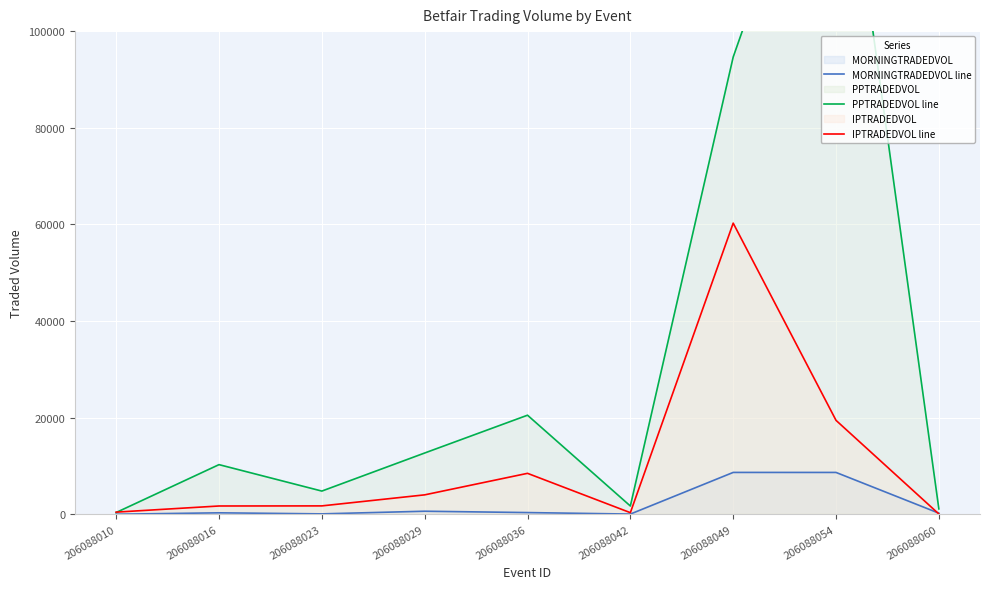

Is the value of MORNINGTRADEDVOL line at 206088023 greater than the value of PPTRADEDVOL line at 206088042?

No